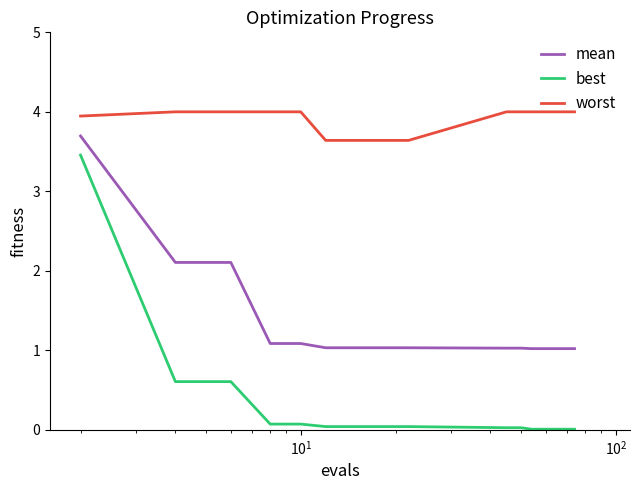

Which series has the largest total across all categories?

worst